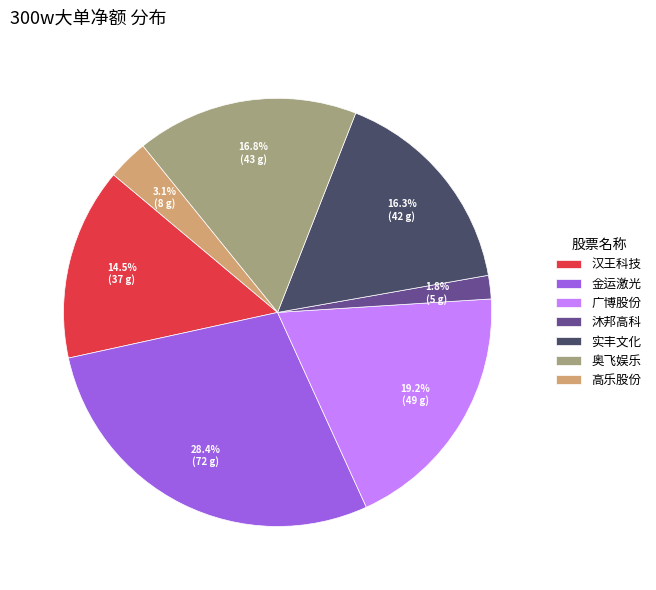

To the nearest percent, what is the difference between the 汉王科技 and 奥飞娱乐 slice percentages?

2%